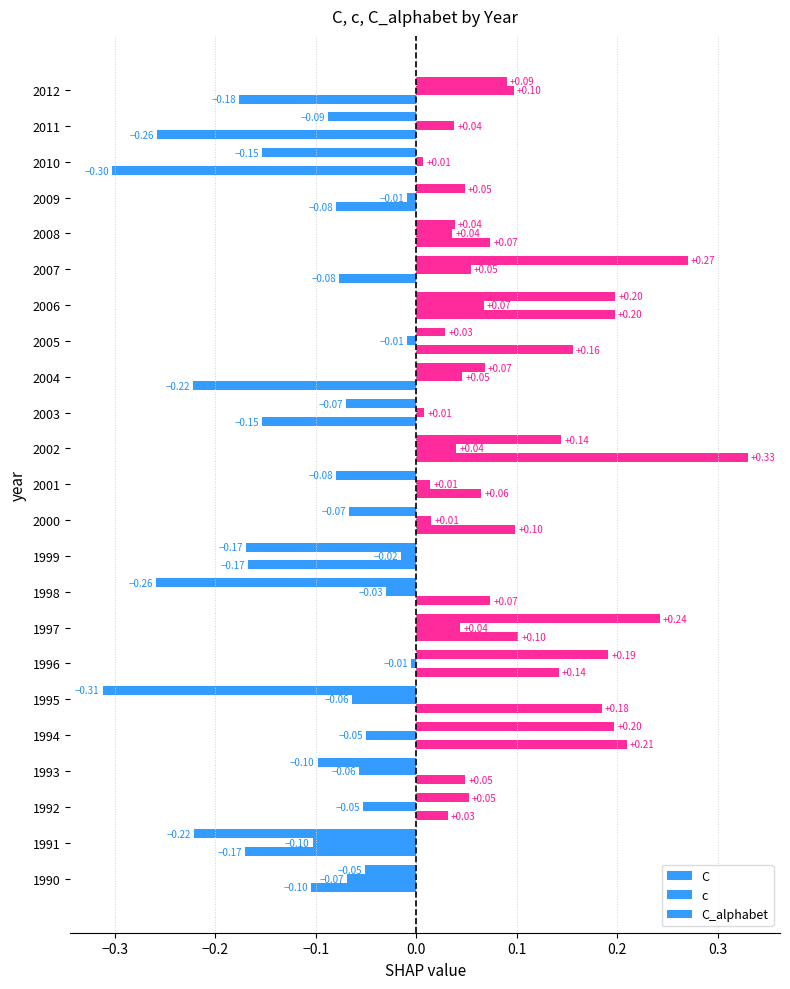

What position from the left is 0.3?

8